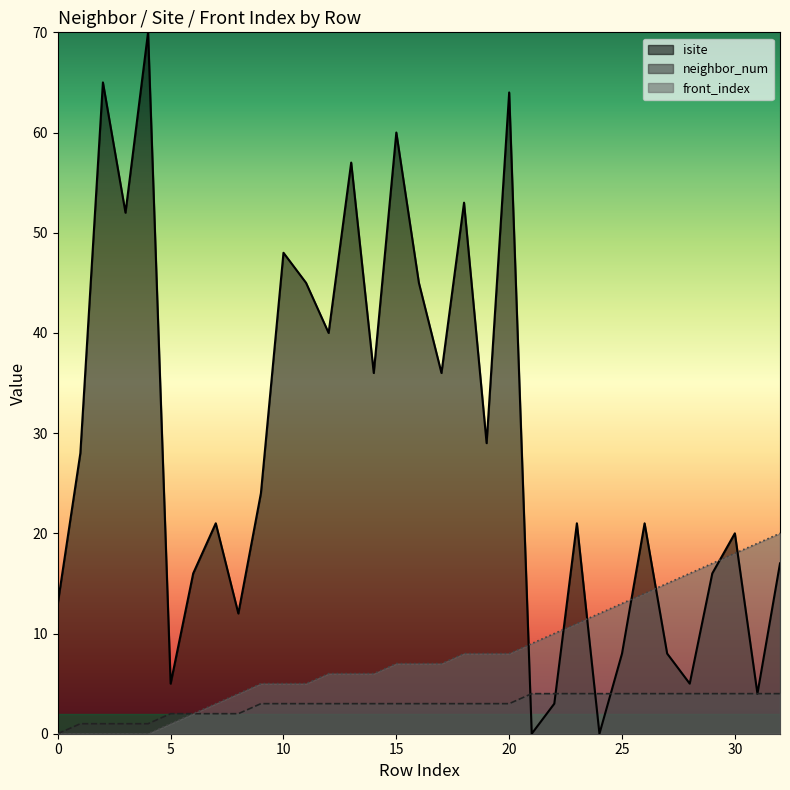

Is the value of neighbor_num at 16 greater than the value of isite at 14?

No